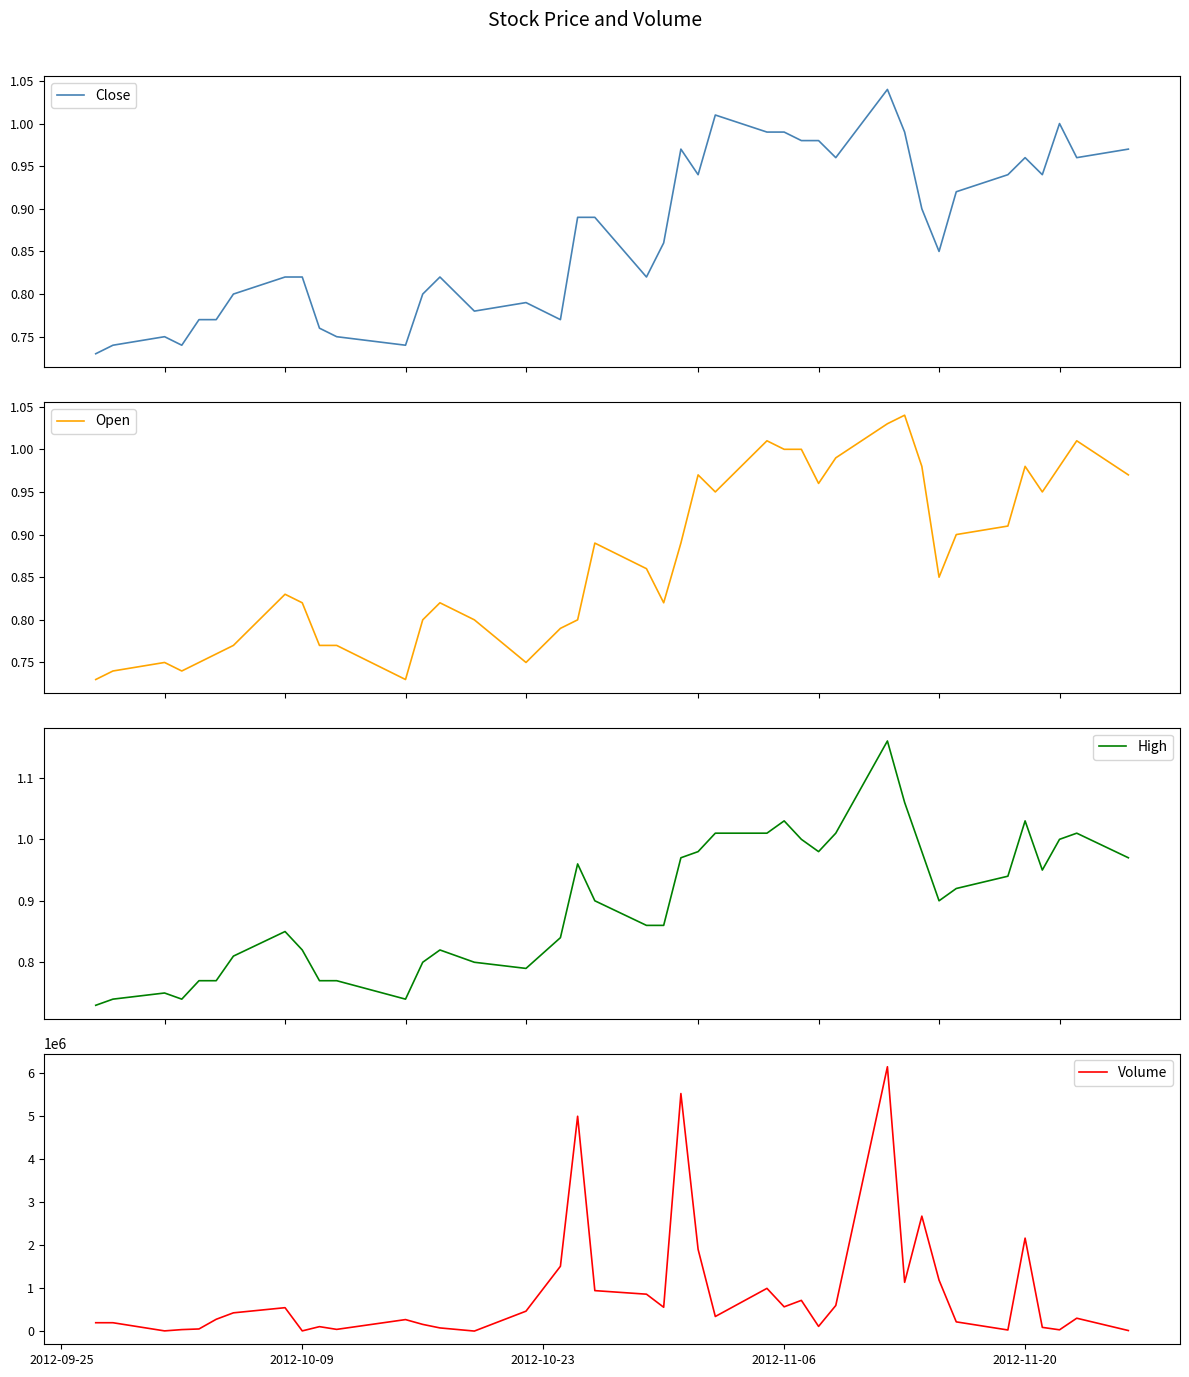

At how many categories does at least one series exceed 693309?

13